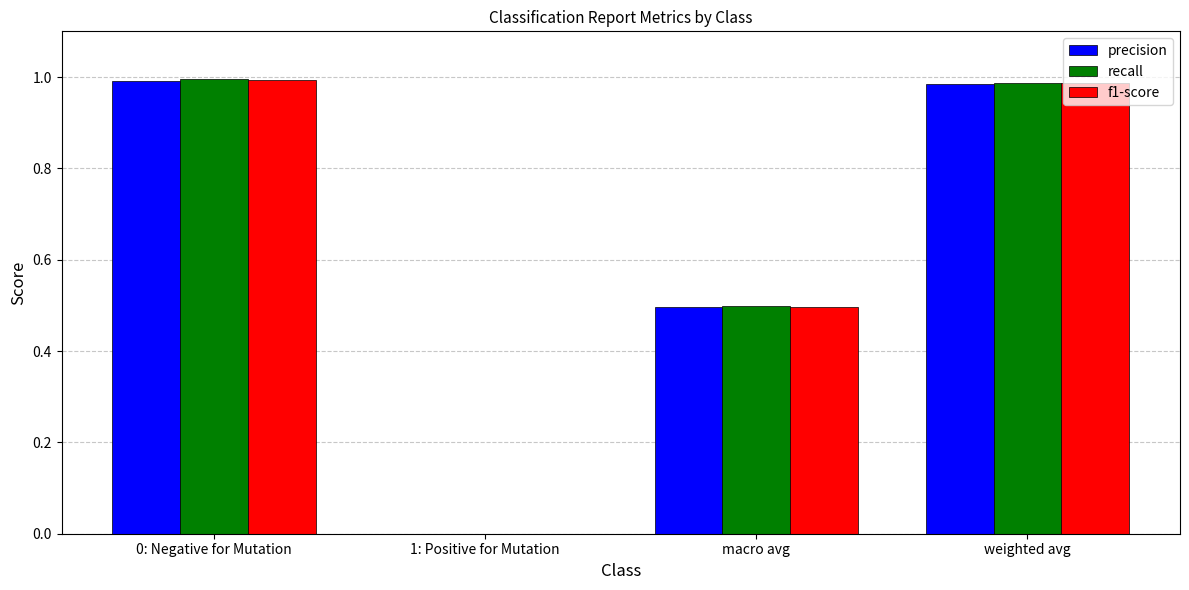

What is the sum of all recall values?

2.5